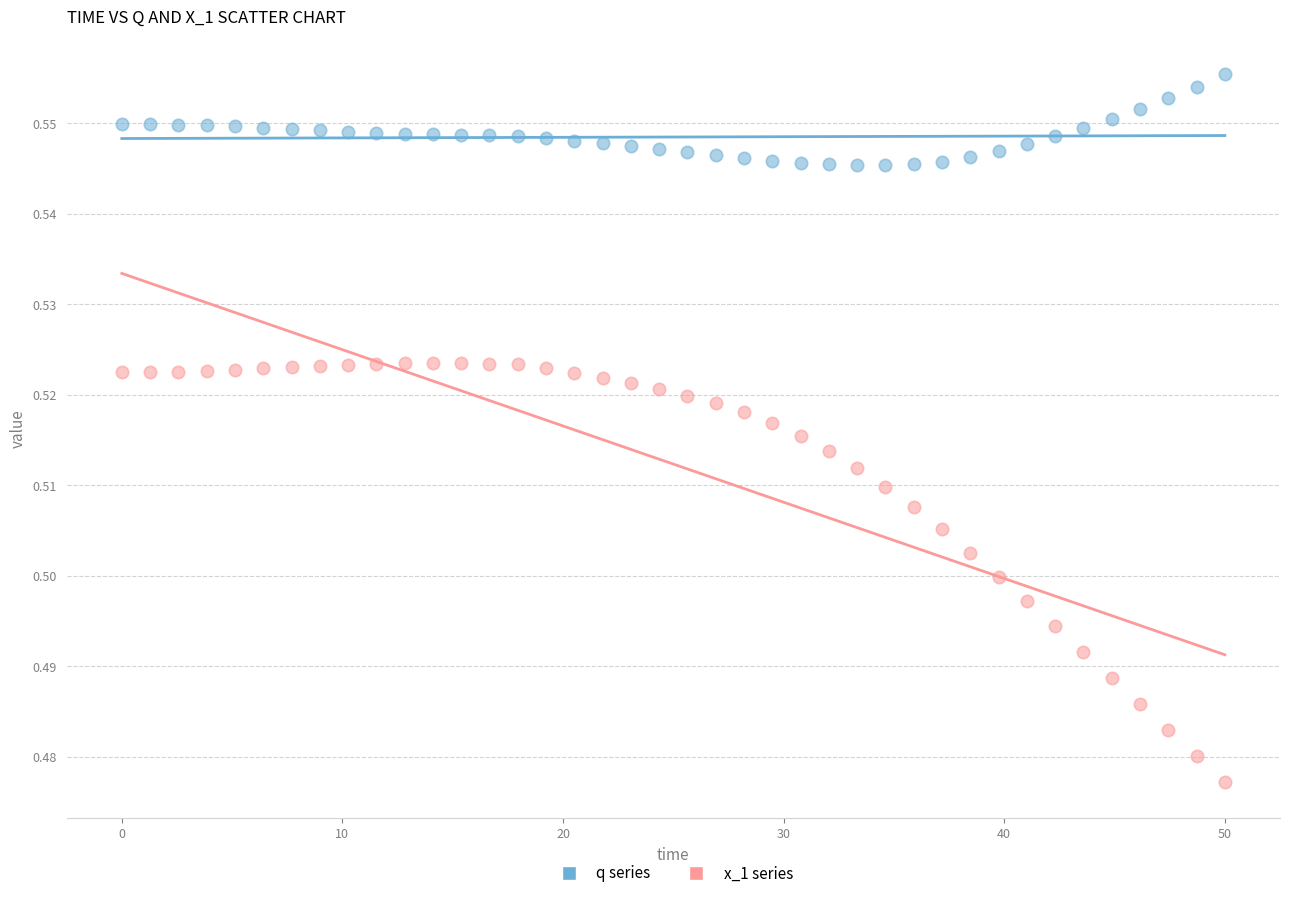

Across all data points, what is the range of X values (max minus min)?

50.0